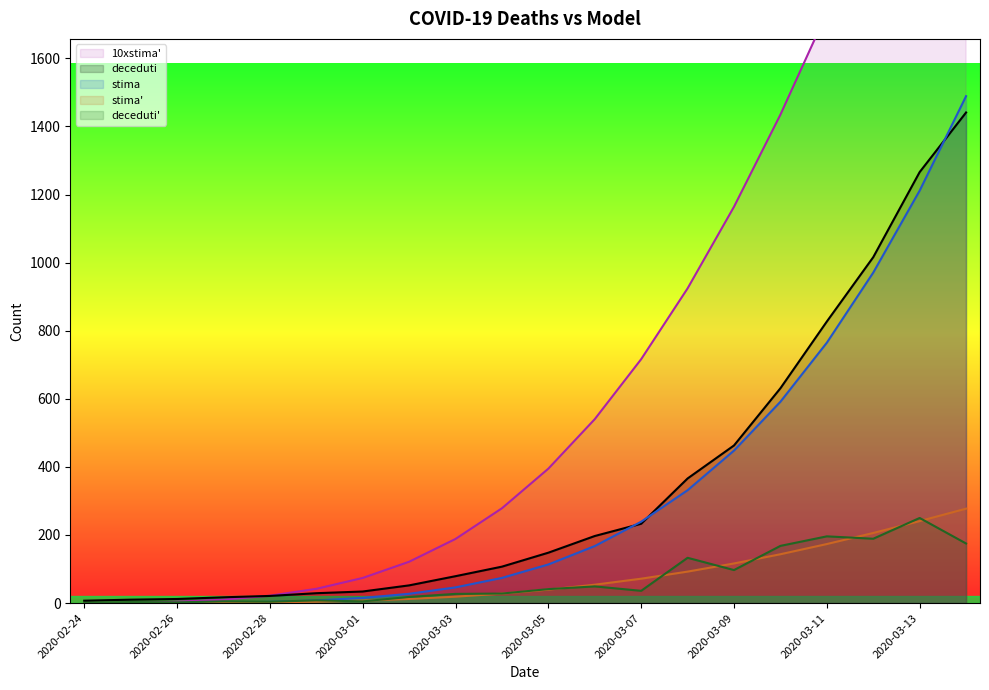

Count the number of categories in the chart.

20